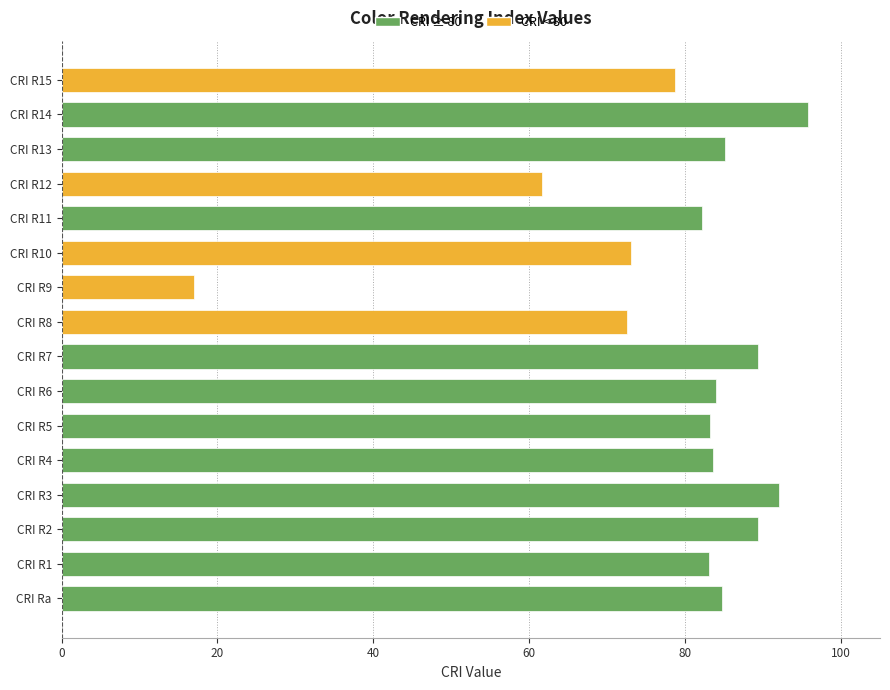

What is the ratio of the value at CRI R7 to the value at CRI R4?

1.1